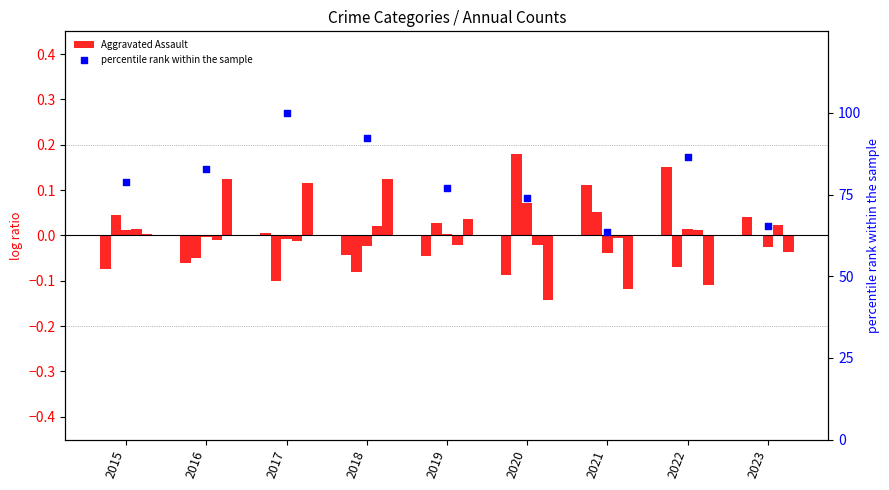

At which category is the sum across all series the highest?

2017